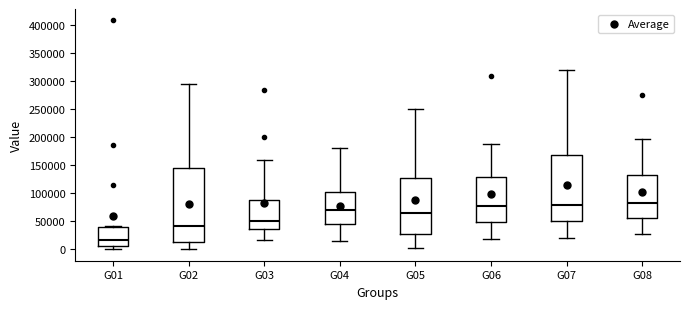

Where does the upper whisker of the box for G03 end on the y-axis? The values are not printed on the chart, so give them approximately, as read against the axis.

160000